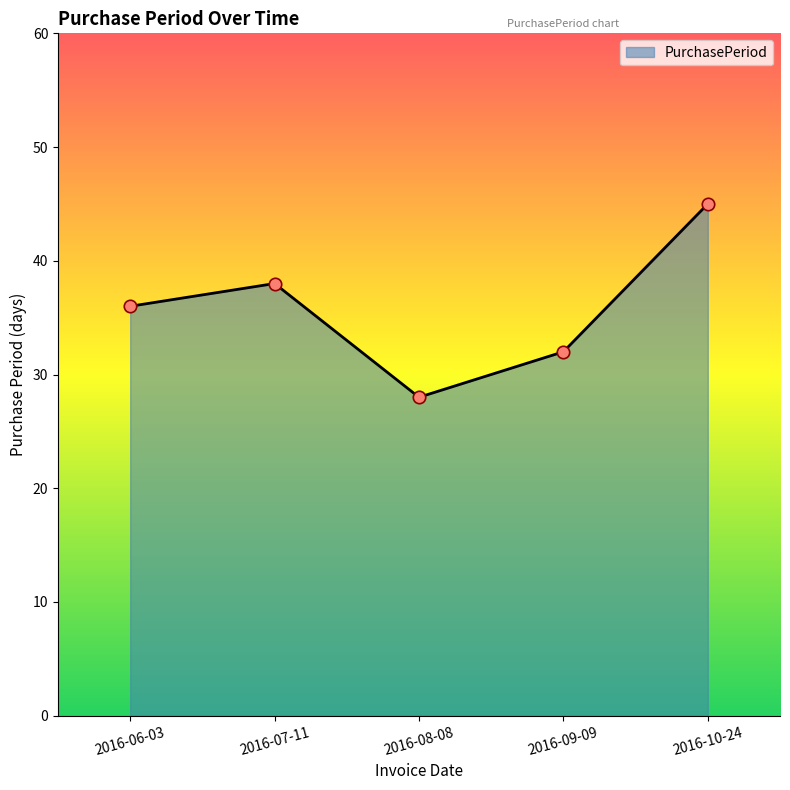

What is the change in value from 2016-06-03 to 2016-08-08?

-8